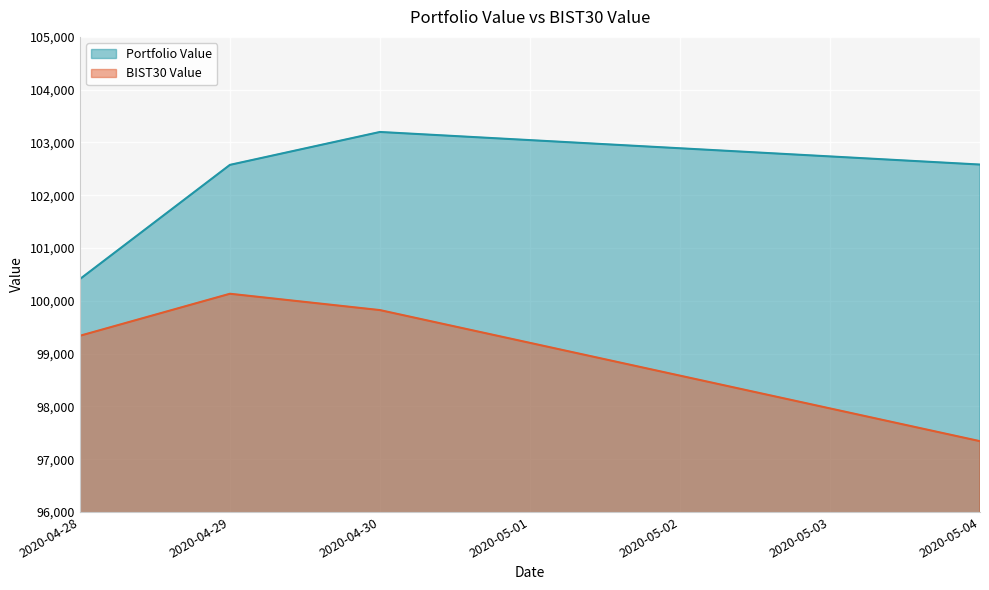

What is the value of the Portfolio Value point at the 3rd from the left?

103198.7